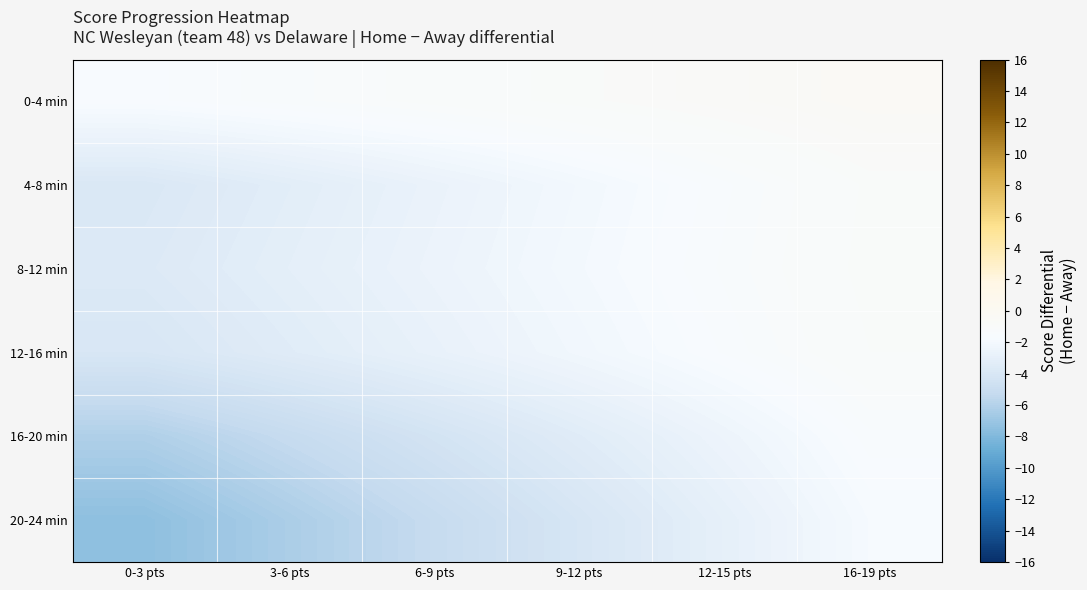

Which series changed the most between 6-9 pts and 12-15 pts?

20-24 min